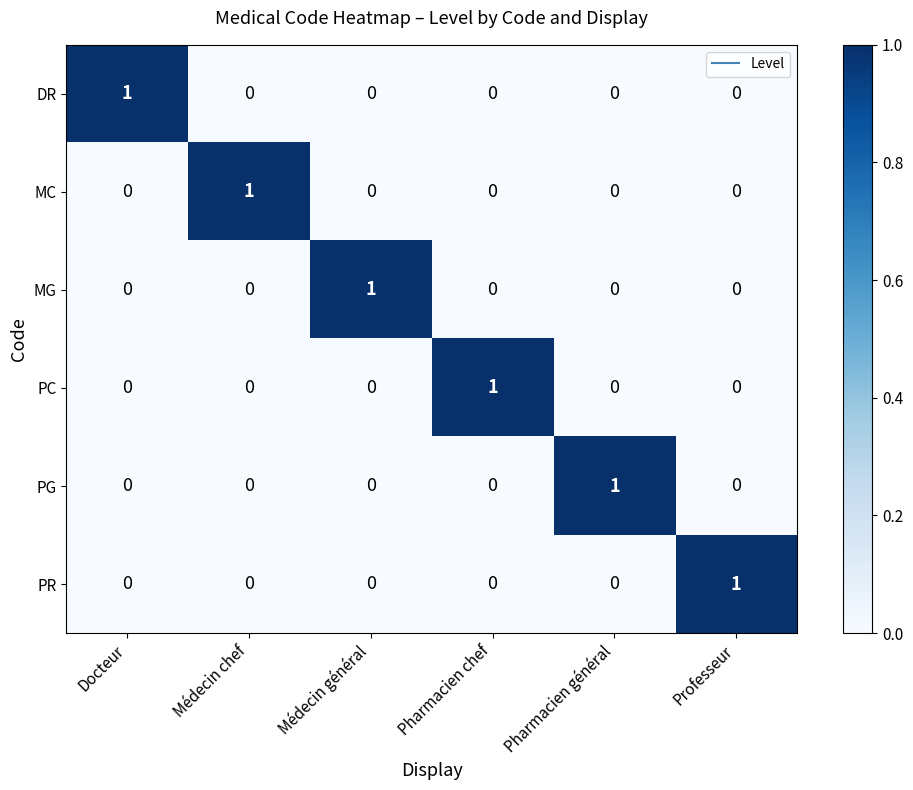

At how many categories does at least one series exceed 0?

6